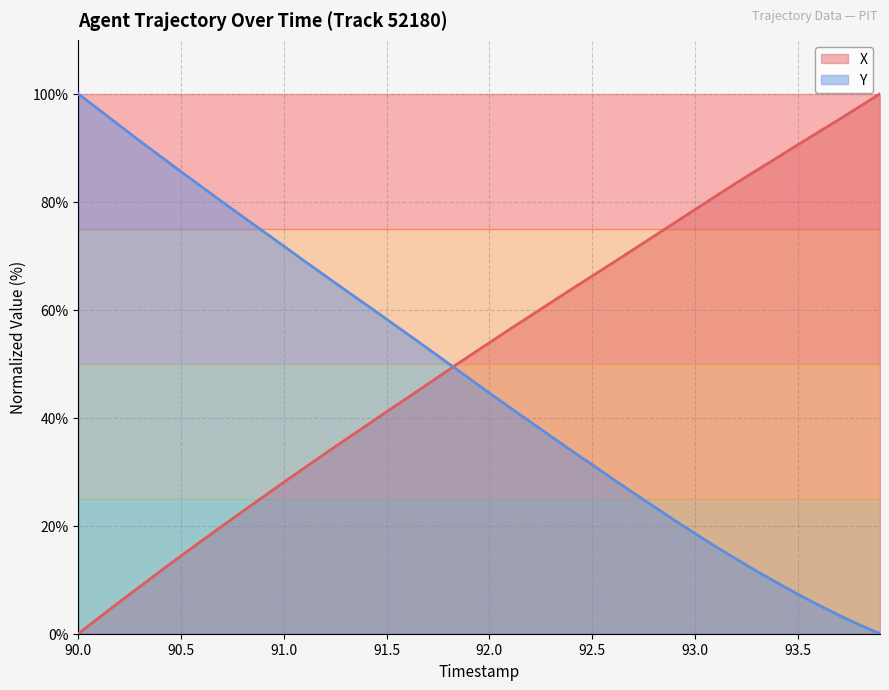

Rank the series by their average value, from lowest to highest.

Y, X